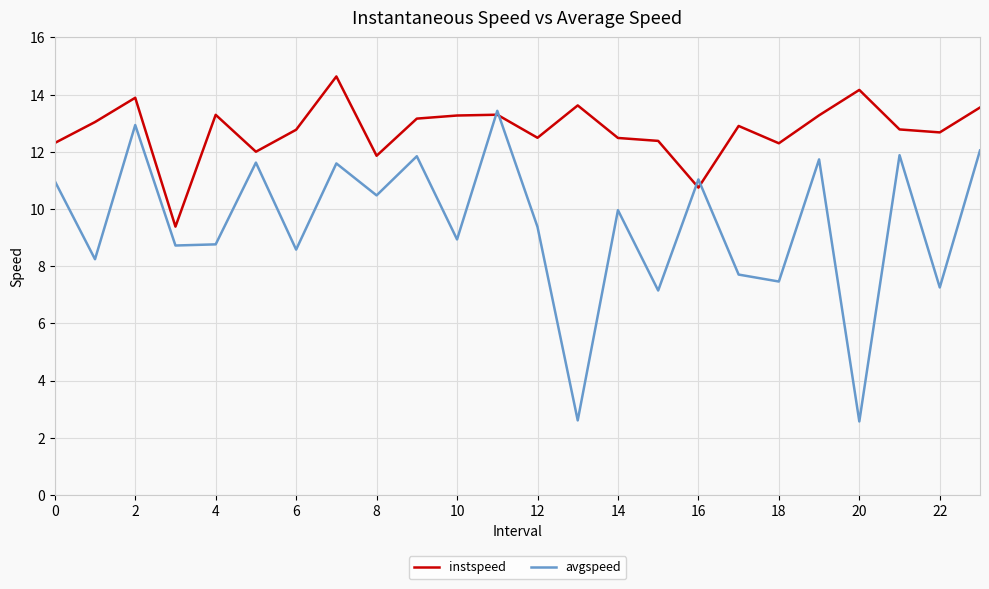

What is the difference between the maximum and minimum values in the avgspeed series?

10.9